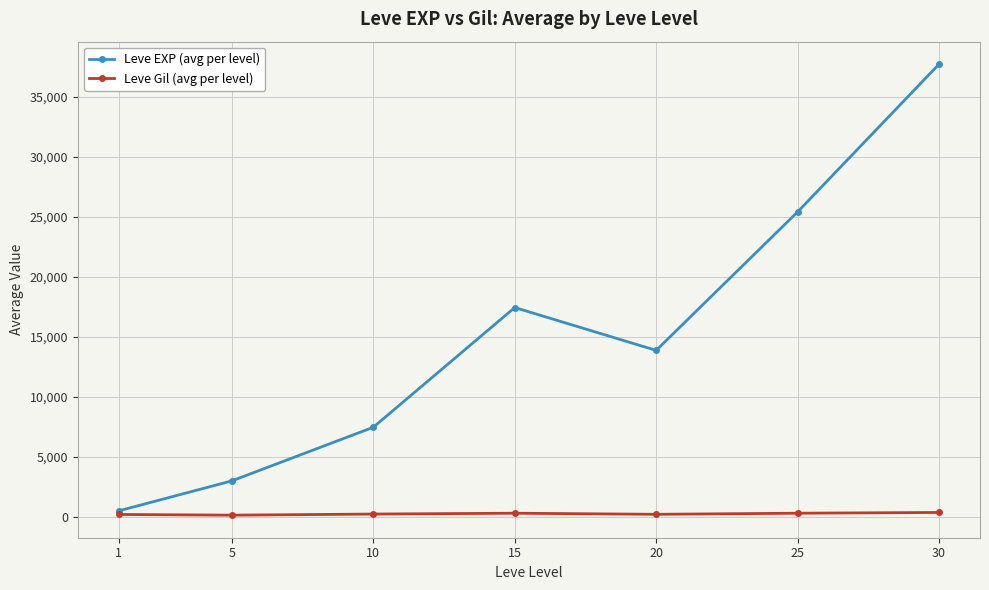

At which label is Leve EXP (avg per level) closest to 19112?

15